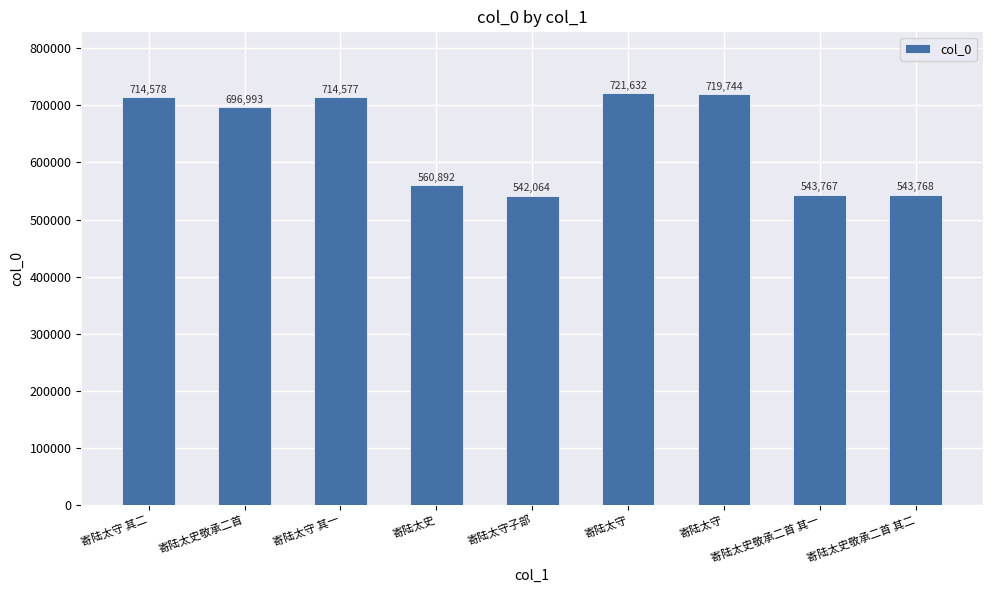

Between 寄陆太守 其二 and 寄陆太守, which is larger?

寄陆太守